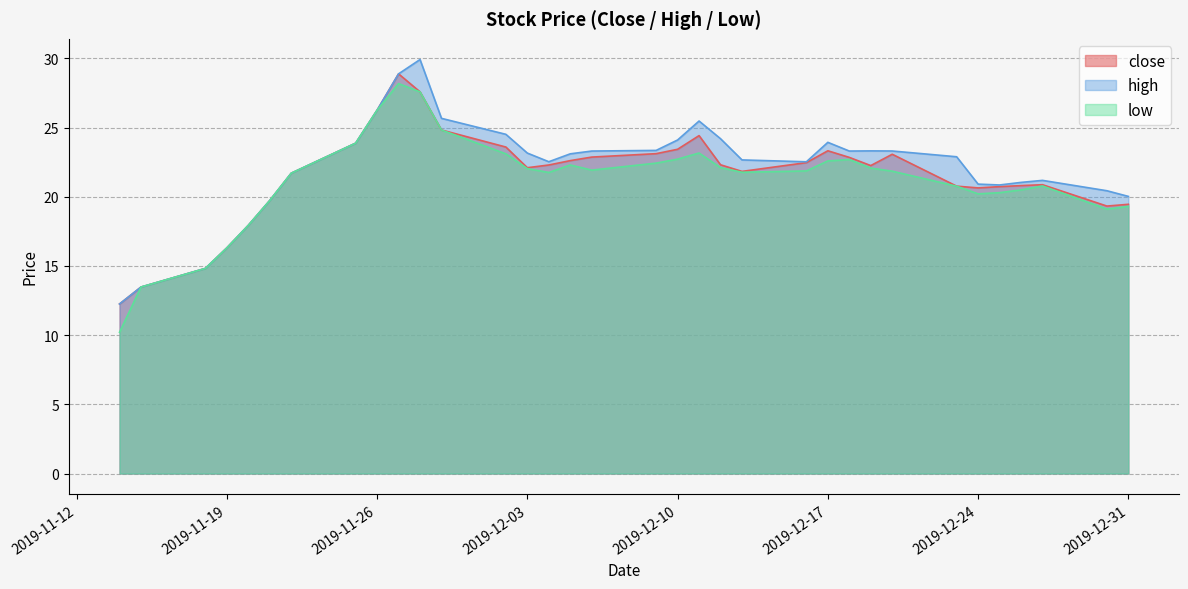

At which label does low first exceed 21?

2019-11-22